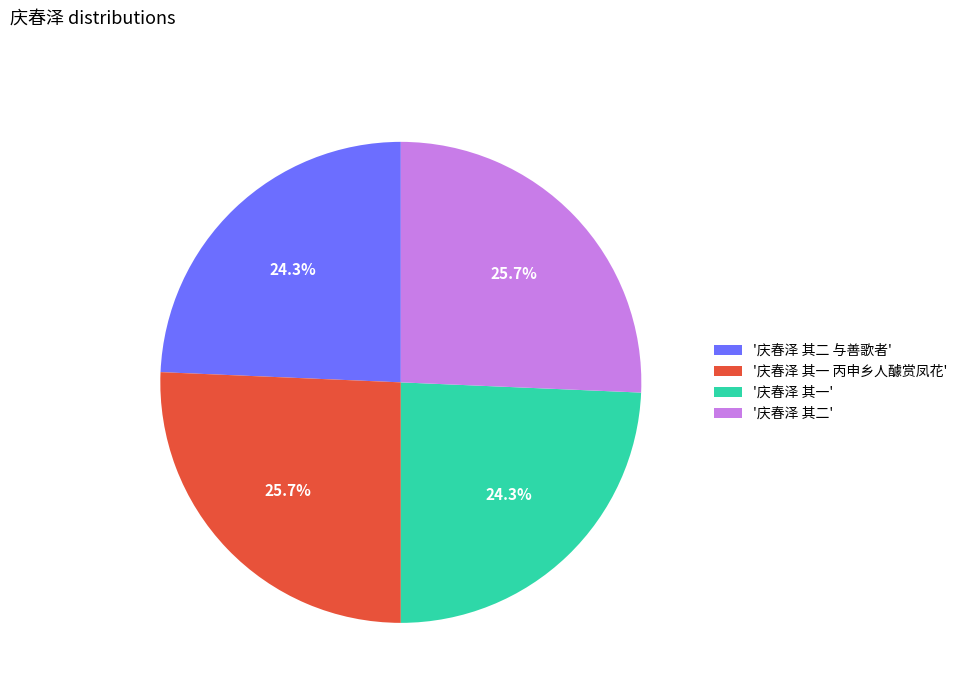

What percentage do '庆春泽 其一 丙申乡人醵赏凤花' and '庆春泽 其二 与善歌者' together represent?

50.0%